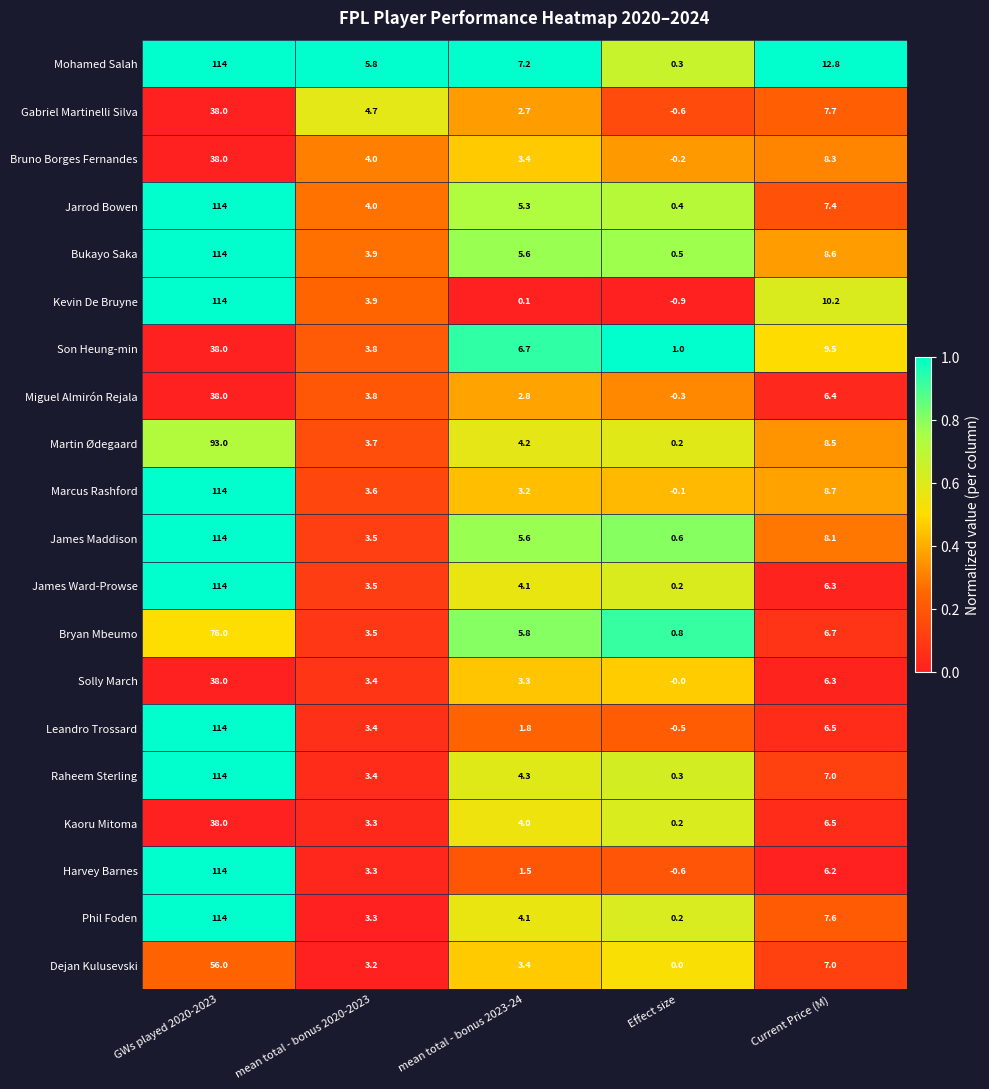

At which category is the sum across all series the highest?

GWs played 2020-2023